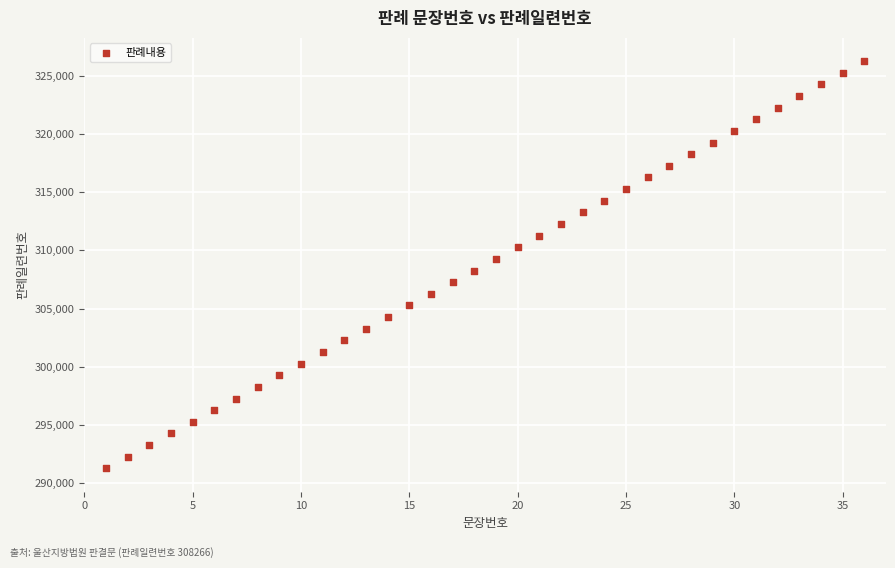

What is the range of Y values (max minus min)?

35000